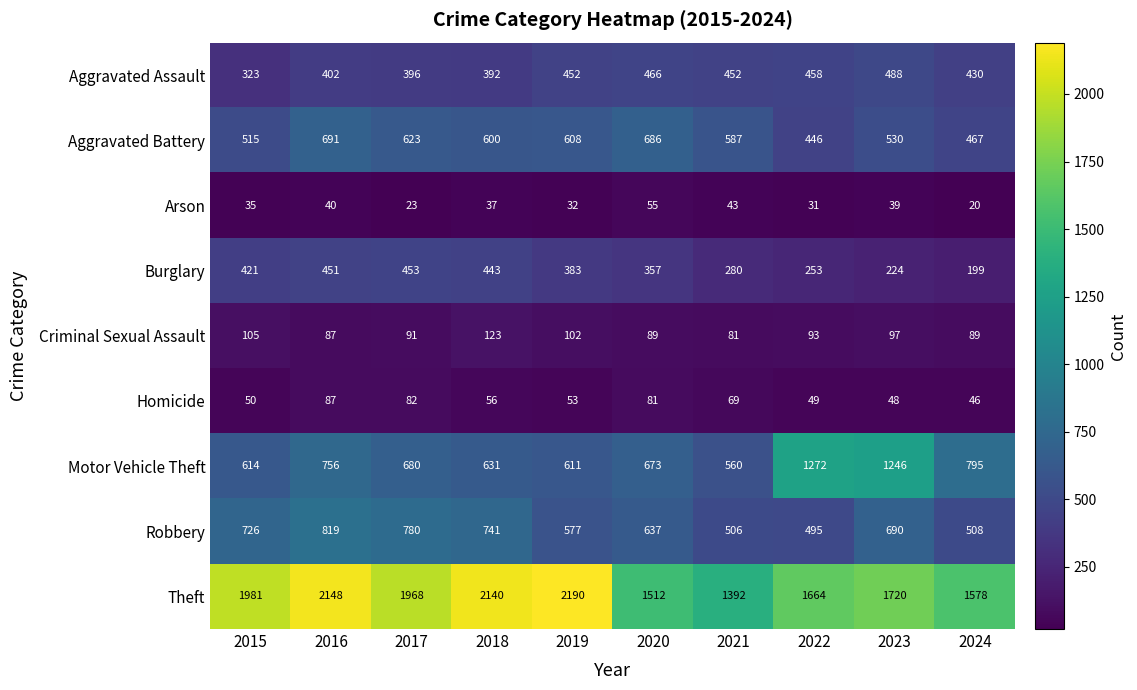

What is the maximum value for Arson?

55